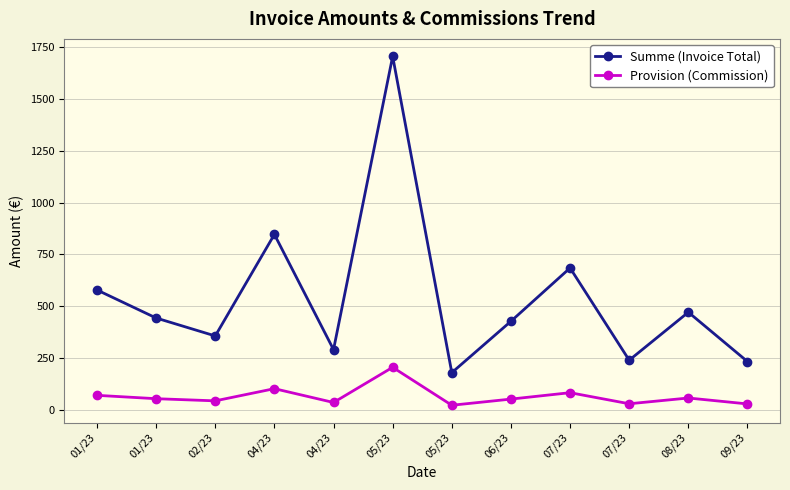

Which category has the highest value in the Provision (Commission) series?

05/23